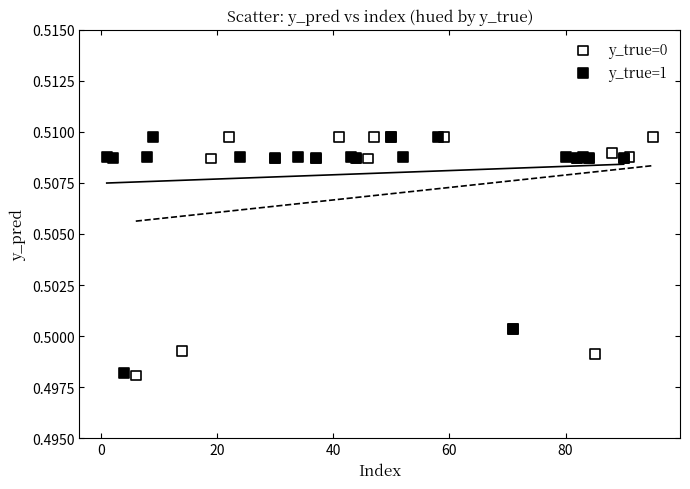

What are all the series names shown in the legend?

y_true=0, y_true=1